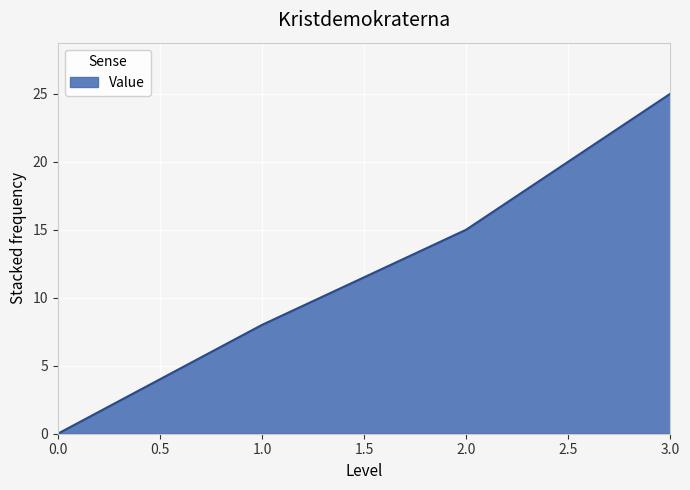

Reading right to left, what are all the values shown in this chart?

3.0=25	2.0=15	1.0=8	0.0=0